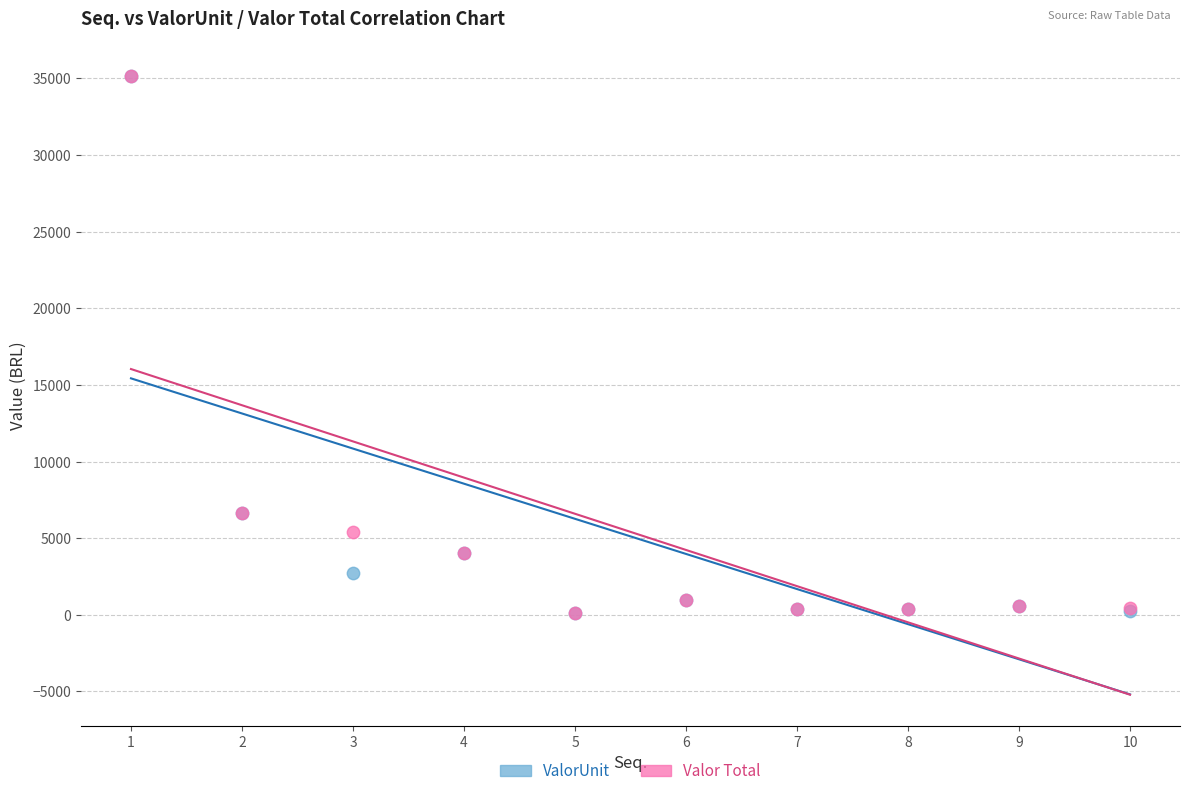

What are all the series names shown in the legend?

ValorUnit, Valor Total